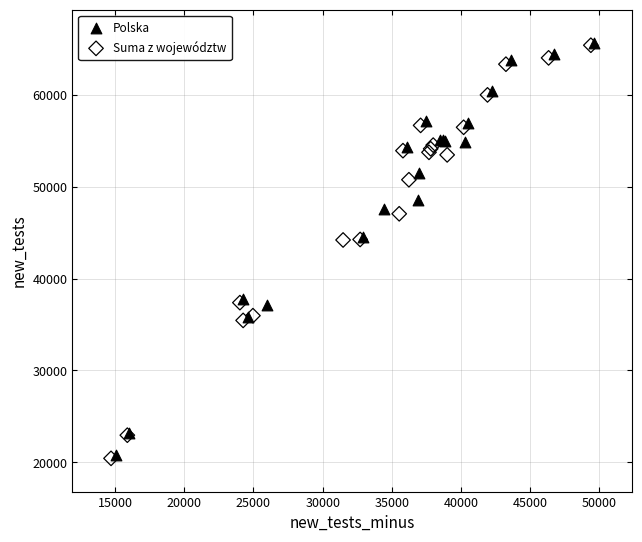

Which series has the largest Y range (max minus min)?

Suma z województw